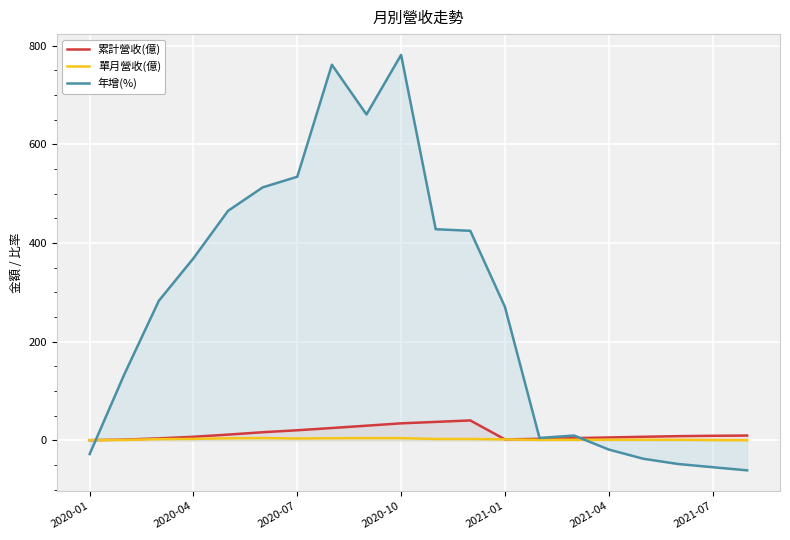

At which label does 年增(%) reach its peak?

2020-10